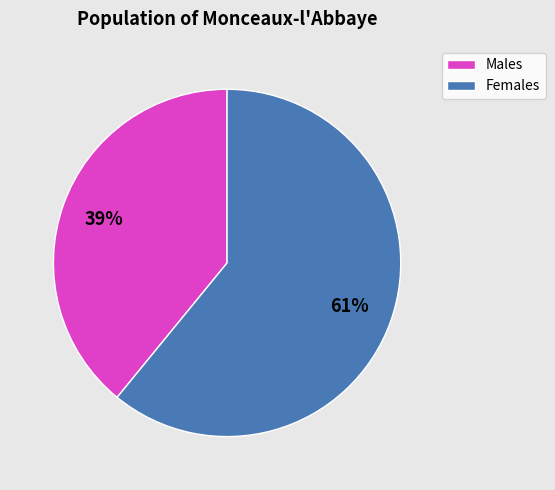

Count the number of slices in the pie.

2